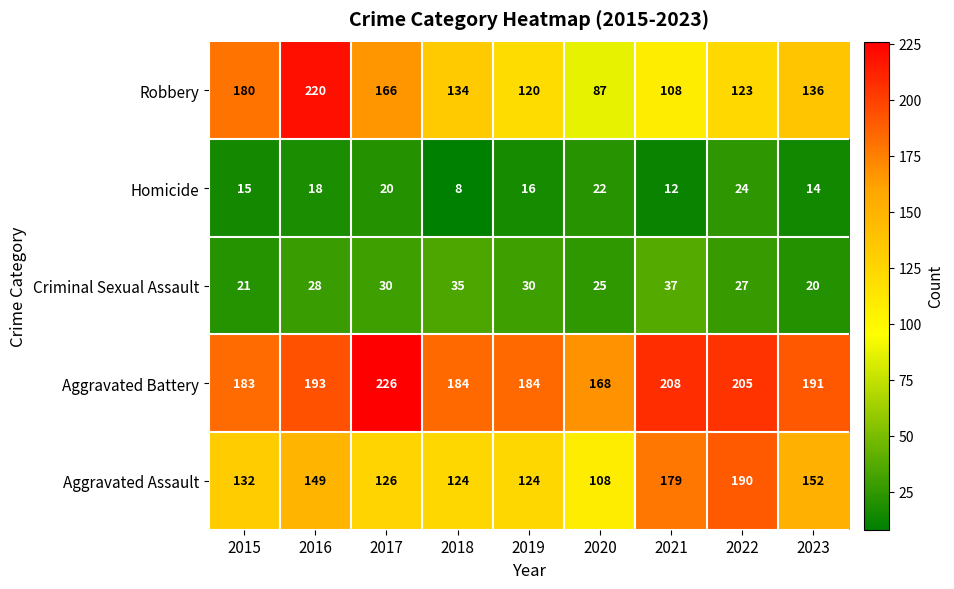

What is the greatest value displayed?

226